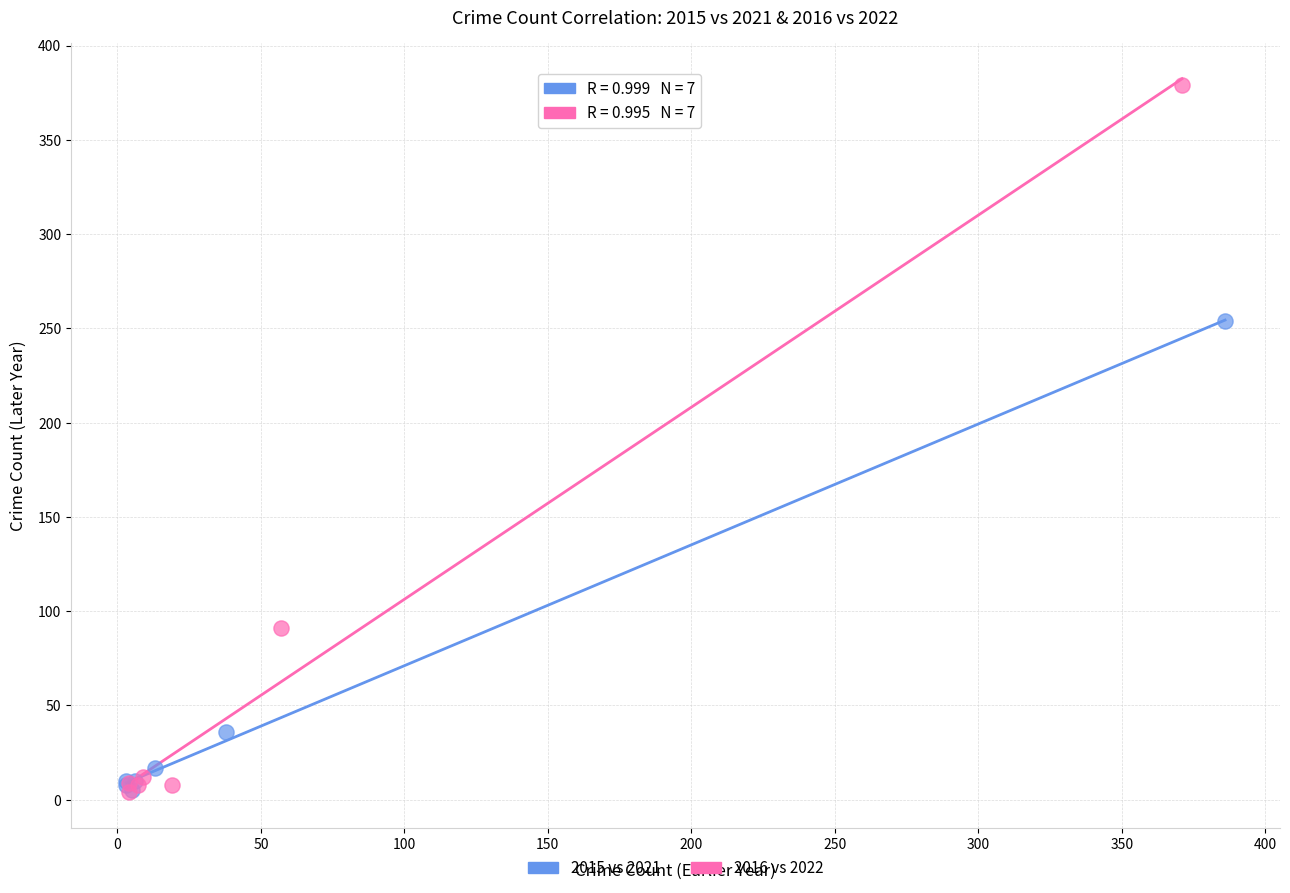

Which series contains the highest Y value?

2016 vs 2022